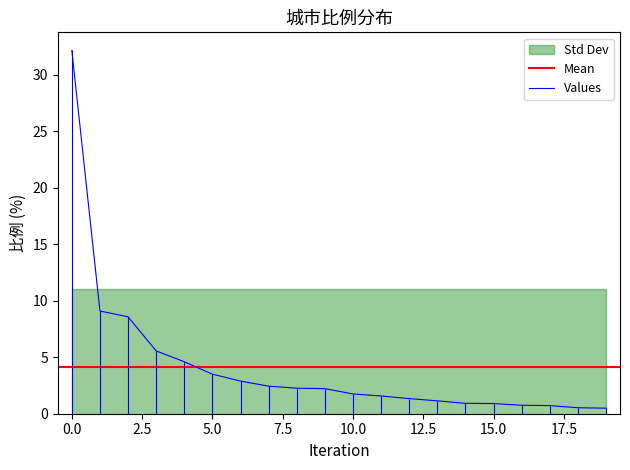

What is the approximate value at 8?

2.3